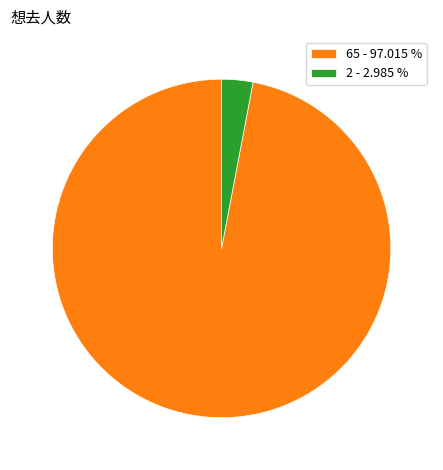

Between 65 - 97.015 % and 2 - 2.985 %, which is larger?

65 - 97.015 %